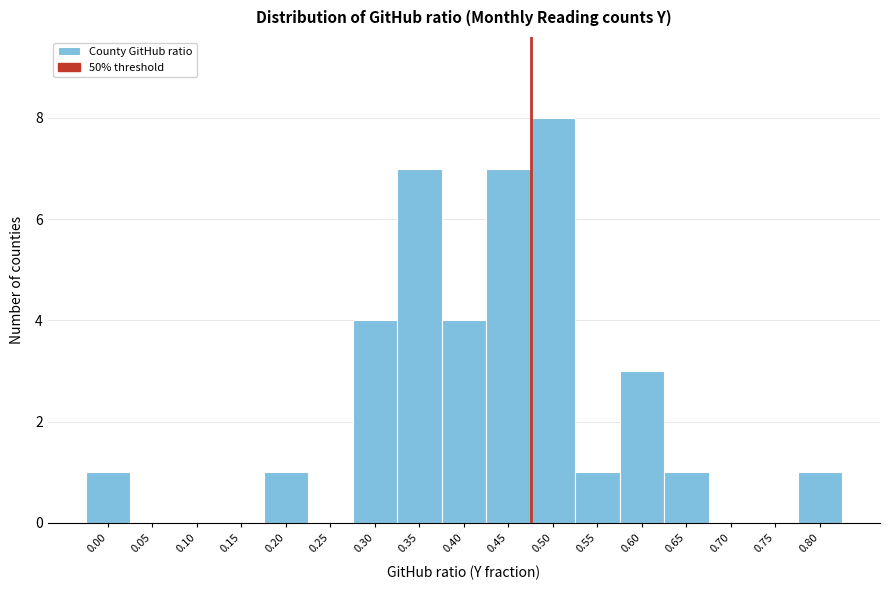

Reading right to left, what are all the values shown in this chart?

0.80=1	0.75=0	0.70=0	0.65=1	0.60=3	0.55=1	0.50=8	0.45=7	0.40=4	0.35=7	0.30=4	0.25=0	0.20=1	0.15=0	0.10=0	0.05=0	0.00=1